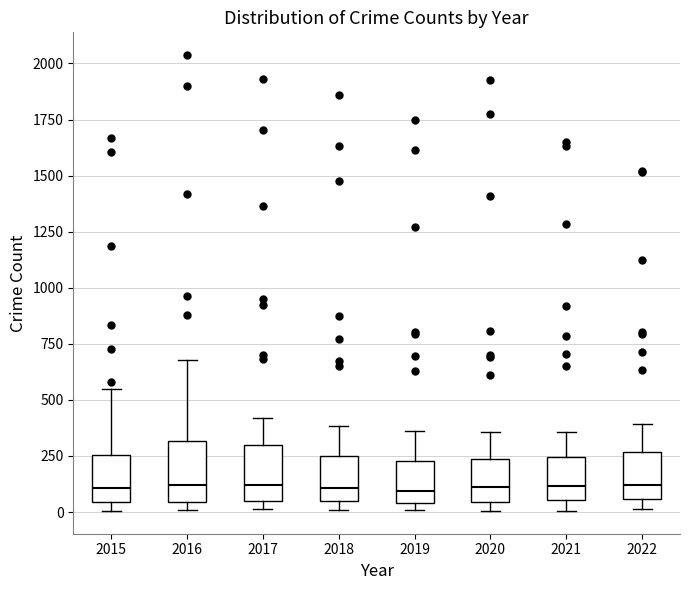

Reading left to right, read every box against the y-axis: the position of its median line, the range the box covers, and the ends of its whiskers. The values are not printed on the chart, so give them approximately, as read against the axis.

2015: median 100, box 50 to 250, whiskers 0 to 550
2016: median 100, box 50 to 300, whiskers 0 to 700
2017: median 100, box 50 to 300, whiskers 0 to 400
2018: median 100, box 50 to 250, whiskers 0 to 400
2019: median 100, box 50 to 250, whiskers 0 to 350
2020: median 100, box 50 to 250, whiskers 0 to 350
2021: median 100, box 50 to 250, whiskers 0 to 350
2022: median 100, box 50 to 250, whiskers 0 to 400